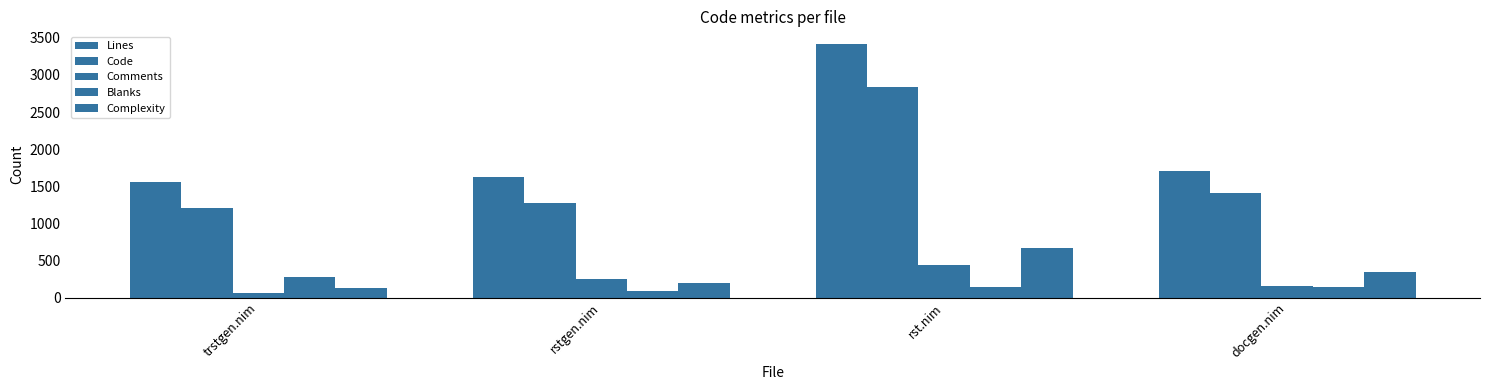

Are the bars grouped side by side (vs. stacked)?

Yes